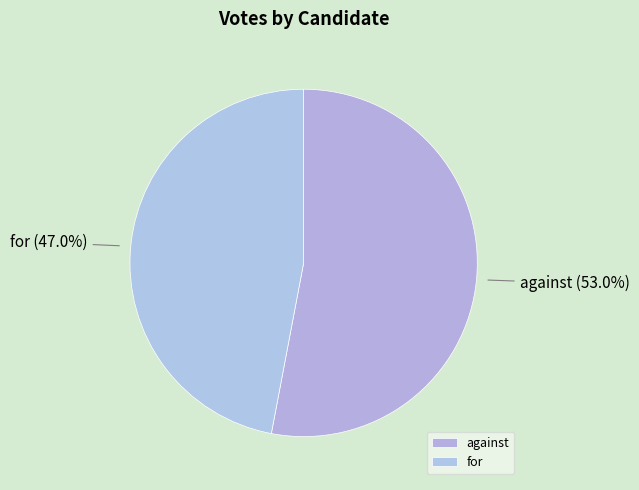

The against slice represents 53% of the pie. True or false?

True